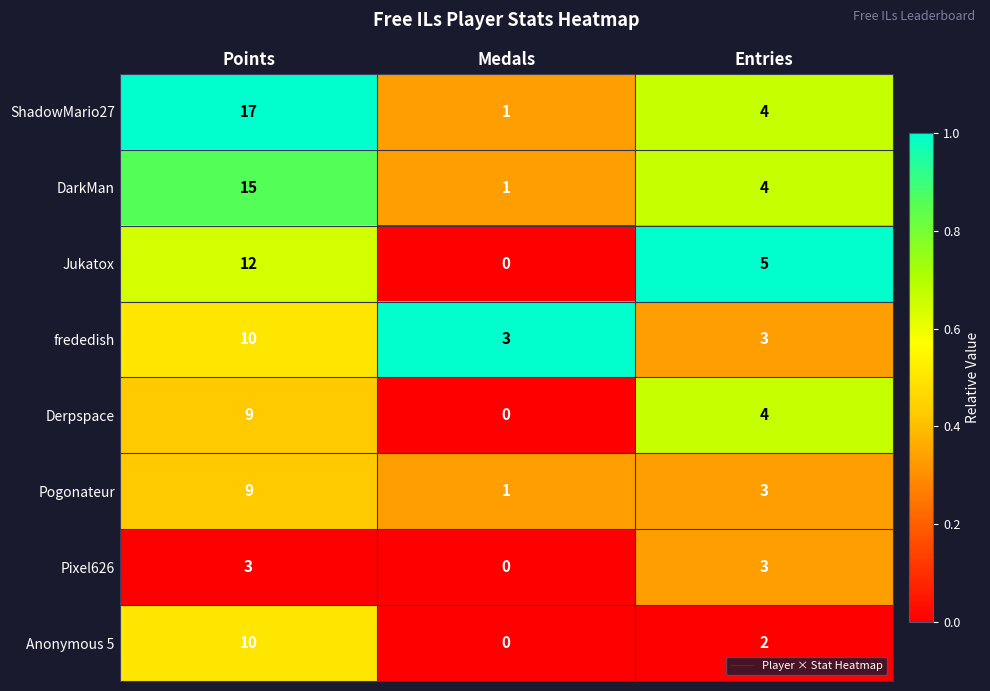

List the labels in order of Anonymous 5 value, largest first.

Points, Entries, Medals